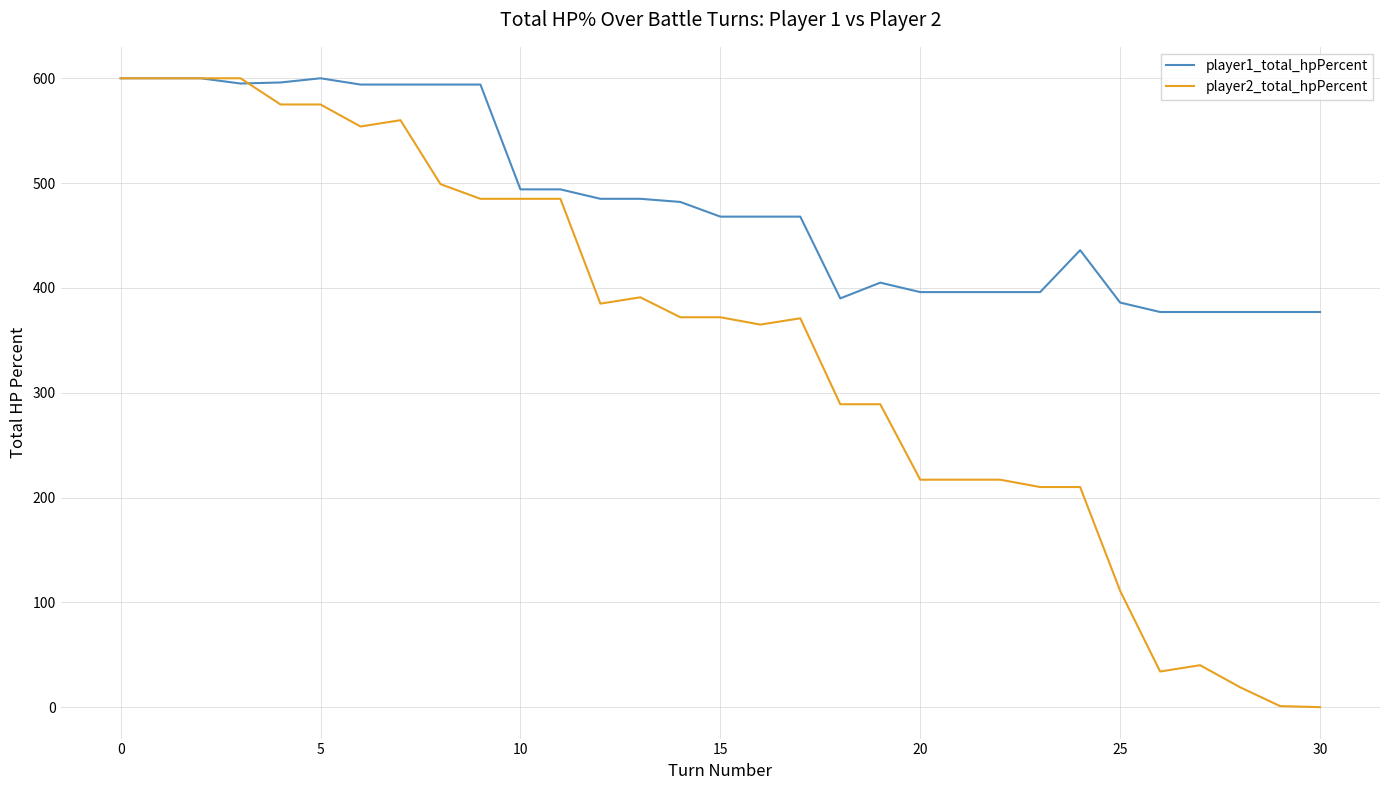

Which series has the widest spread of values?

player2_total_hpPercent